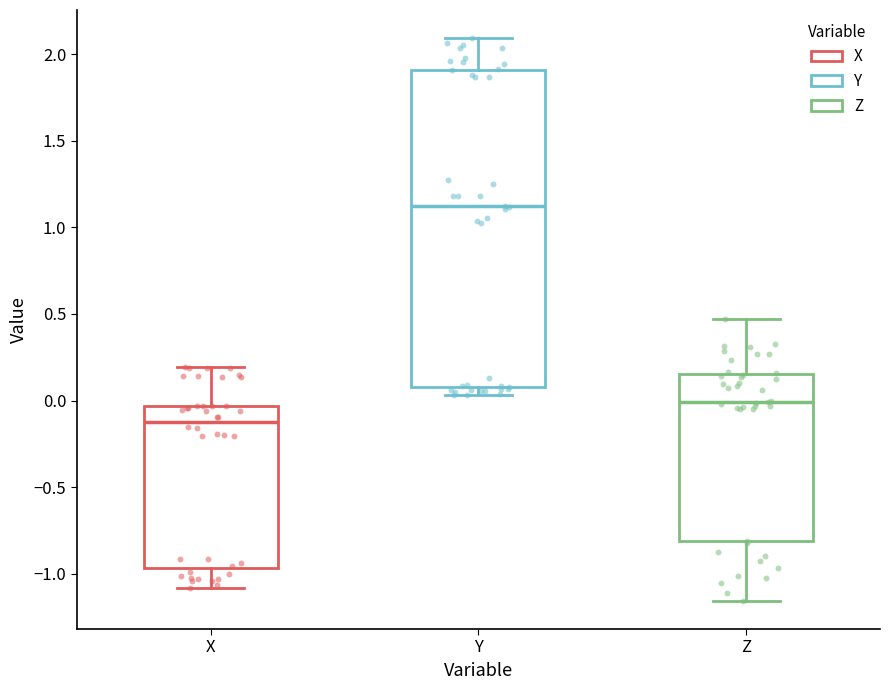

Reading left to right, read every box against the y-axis: the position of its median line, the range the box covers, and the ends of its whiskers. The values are not printed on the chart, so give them approximately, as read against the axis.

X: median -0.10, box -0.95 to -0.05, whiskers -1.10 to 0.20
Y: median 1.10, box 0.10 to 1.90, whiskers 0.05 to 2.10
Z: median 0.00, box -0.80 to 0.15, whiskers -1.15 to 0.45